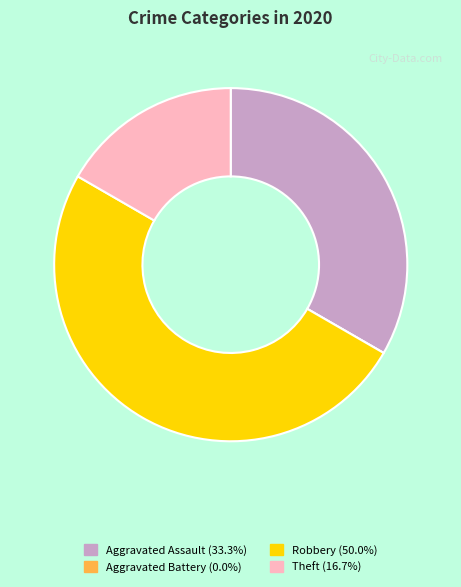

Does Theft (16.7%) account for over 50% of the chart?

No